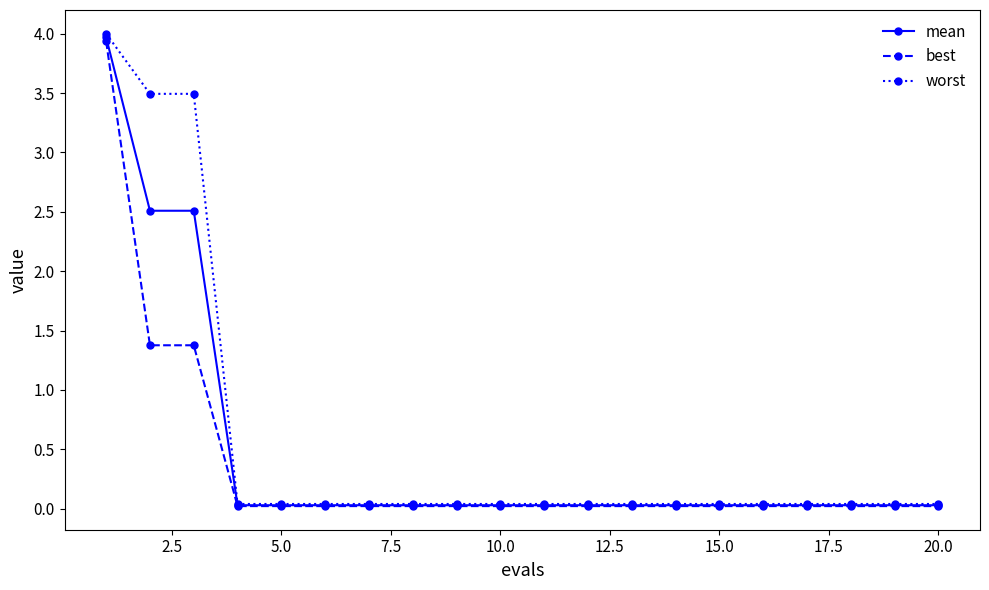

At how many categories does at least one series exceed 1?

3